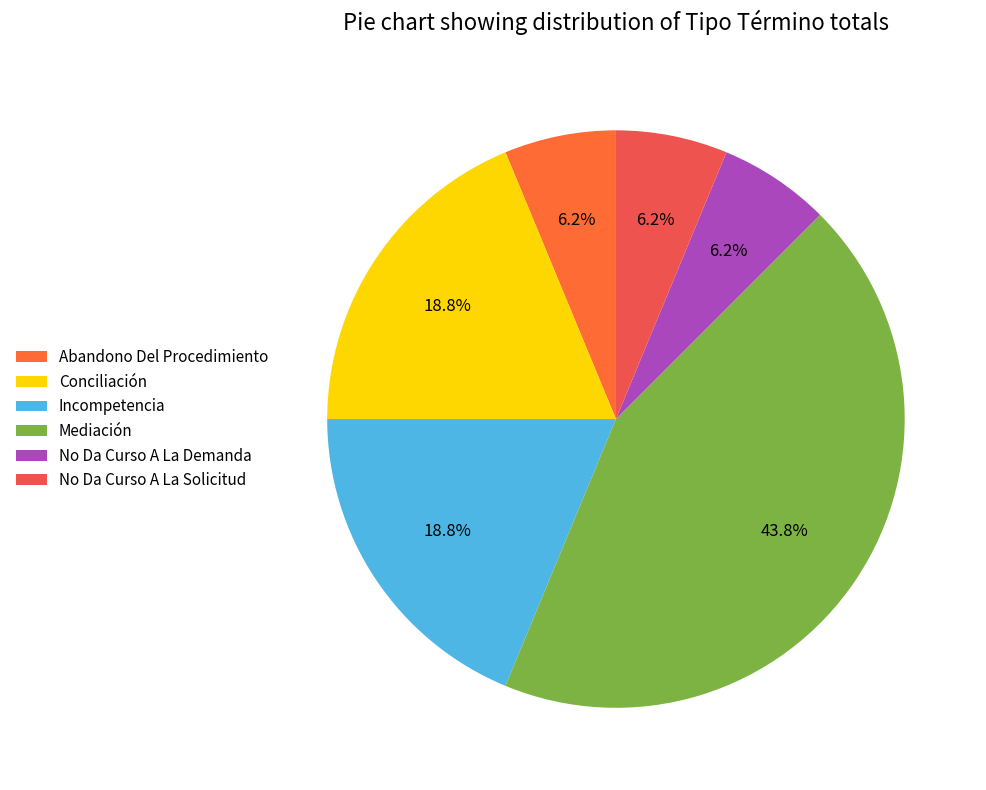

To the nearest percent, what portion does Conciliación represent?

19%